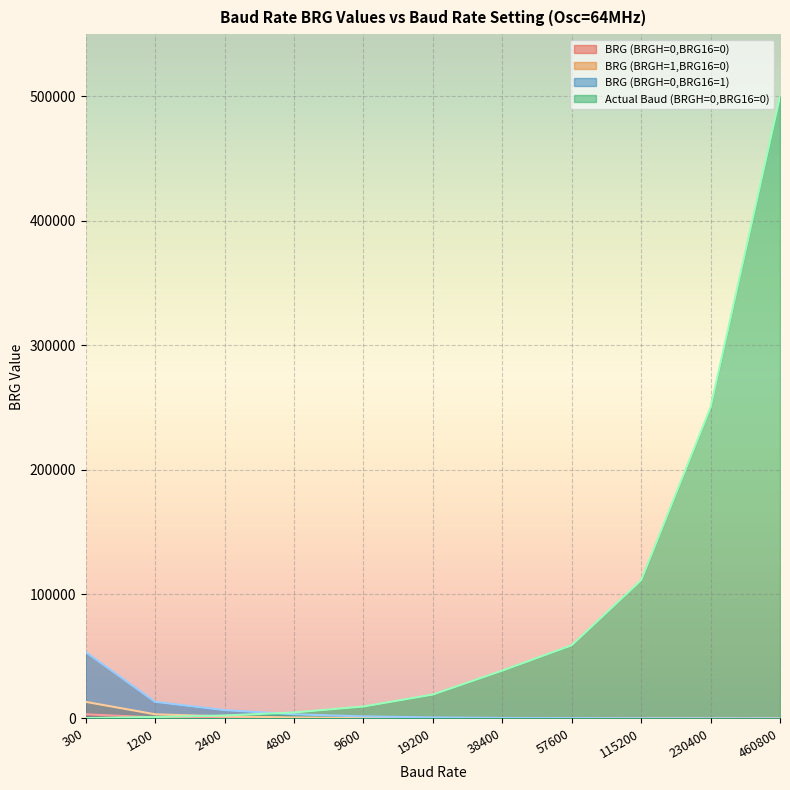

Is the value of BRG (BRGH=1,BRG16=0) at 9600 greater than the value of Actual Baud (BRGH=0,BRG16=0) at 460800?

No